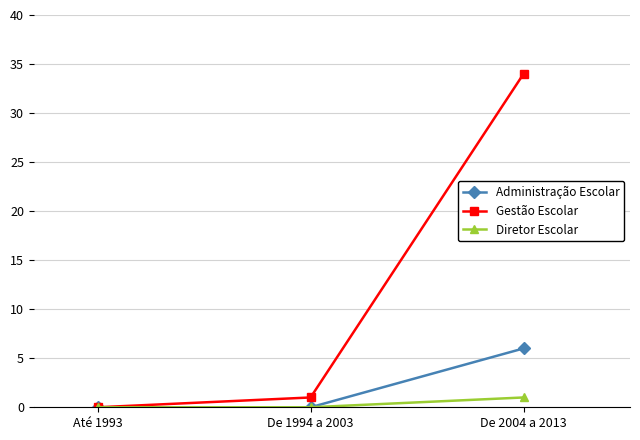

What is the label of the 3rd point from the right?

Até 1993